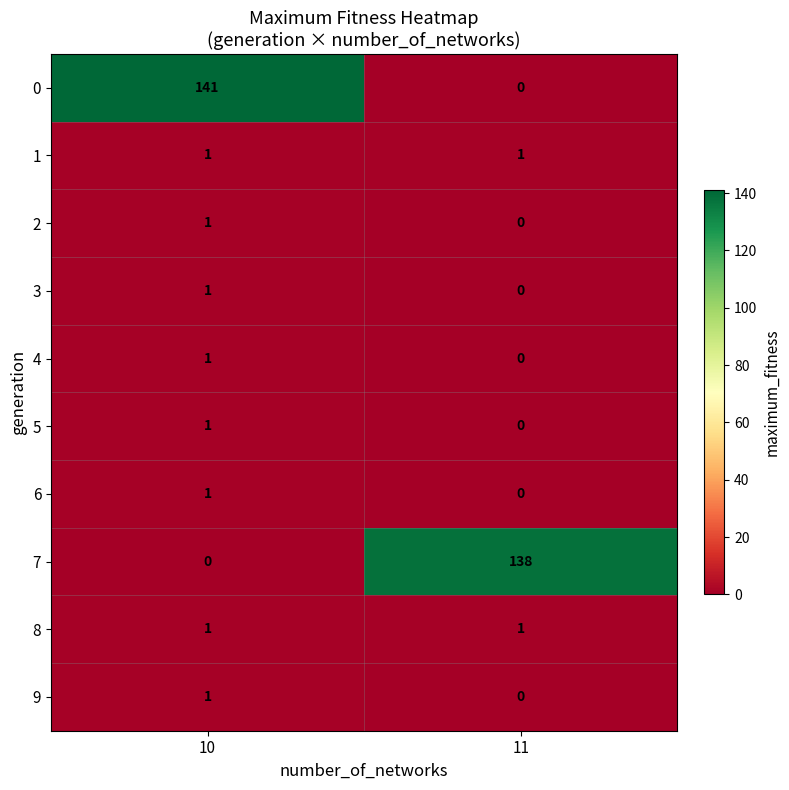

Which category has the highest value in the 6 series?

10